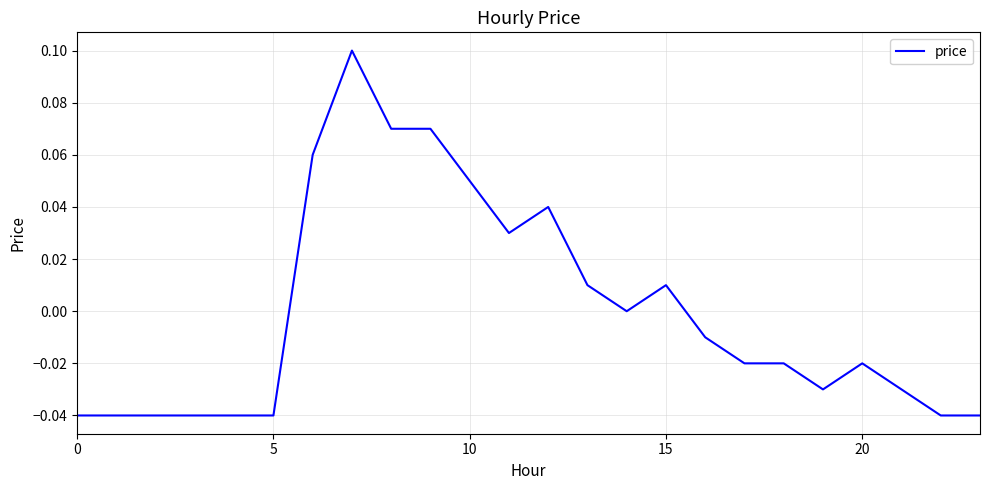

Is this an area chart (filled region under the line)?

No